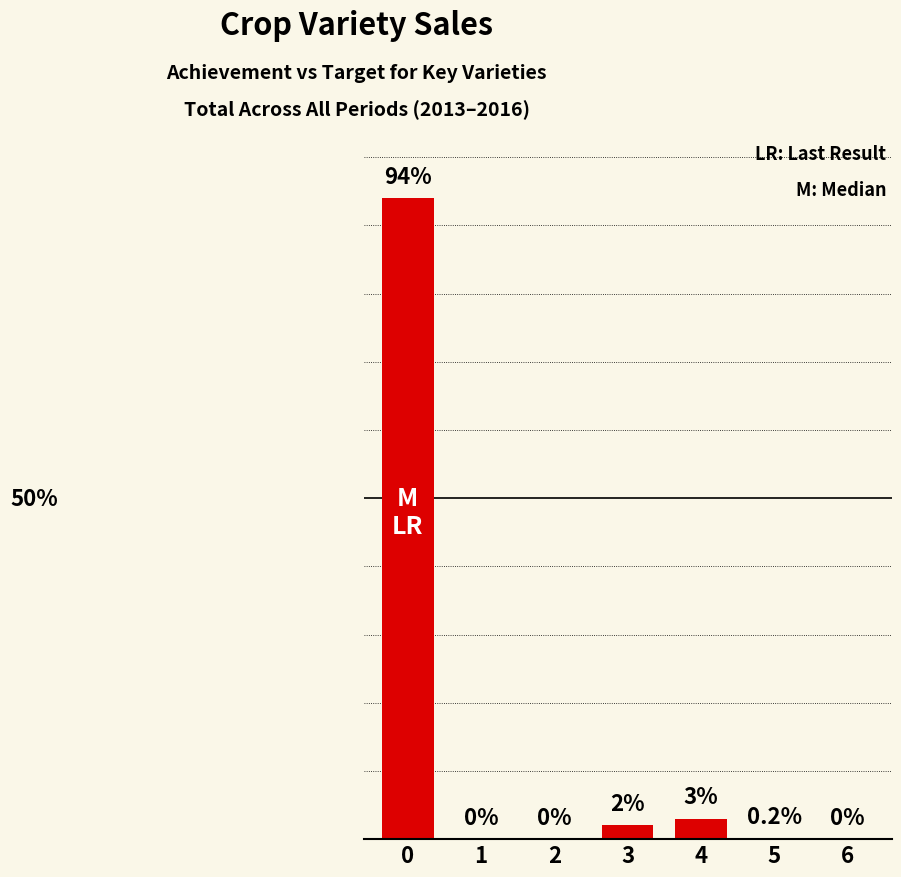

Are the bars horizontal?

No